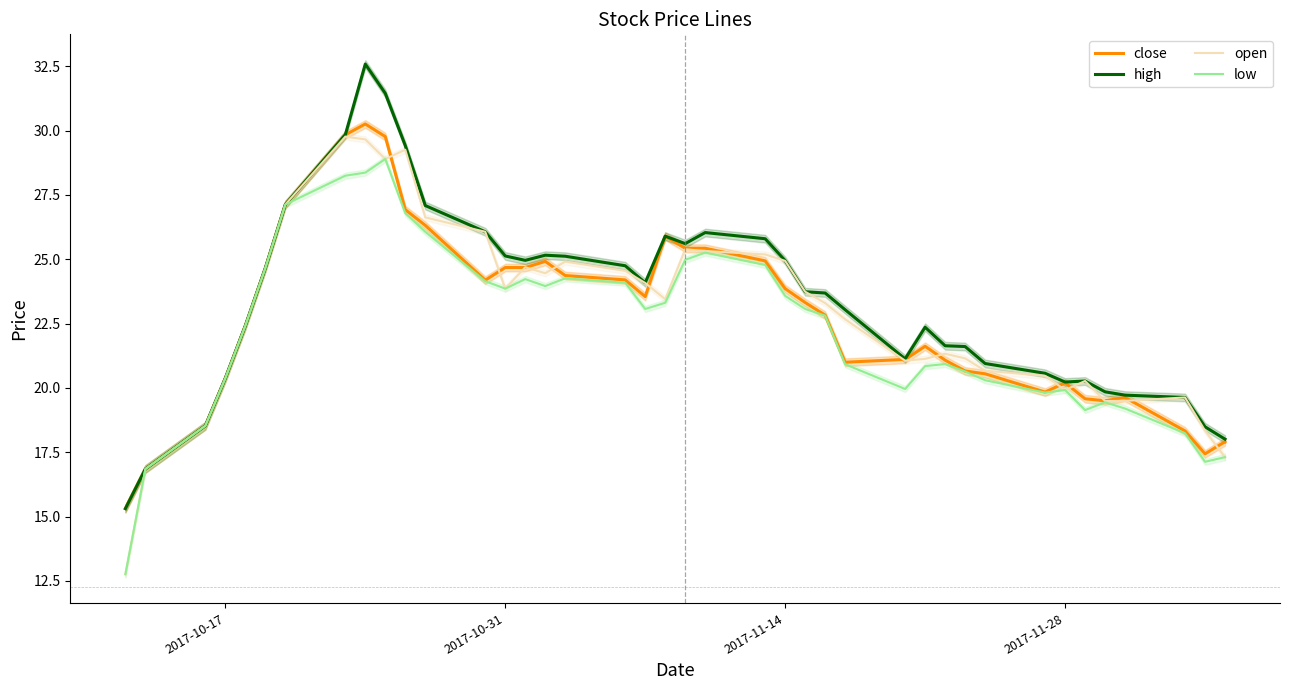

True or false: low and high cross at least once.

False